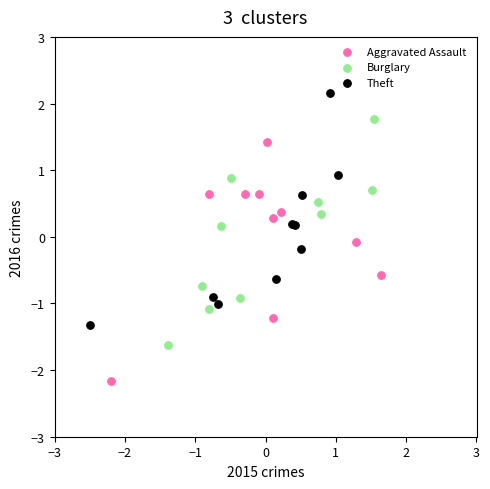

Which series contains the lowest Y value?

Aggravated Assault